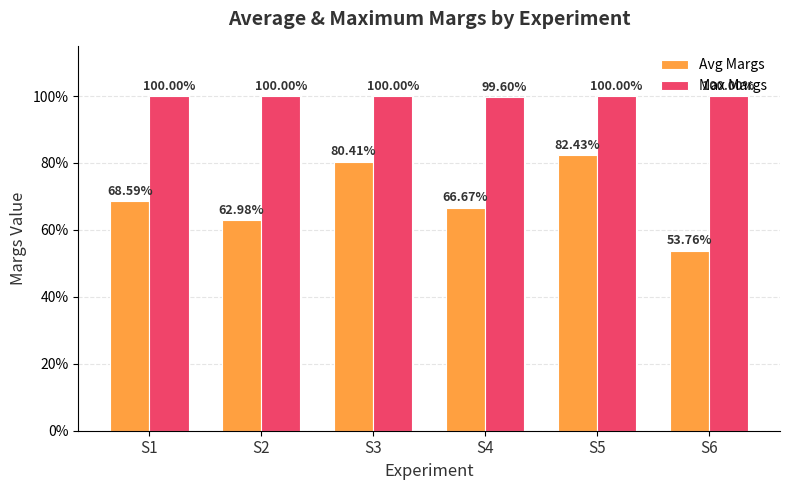

Does the chart contain any negative values?

No